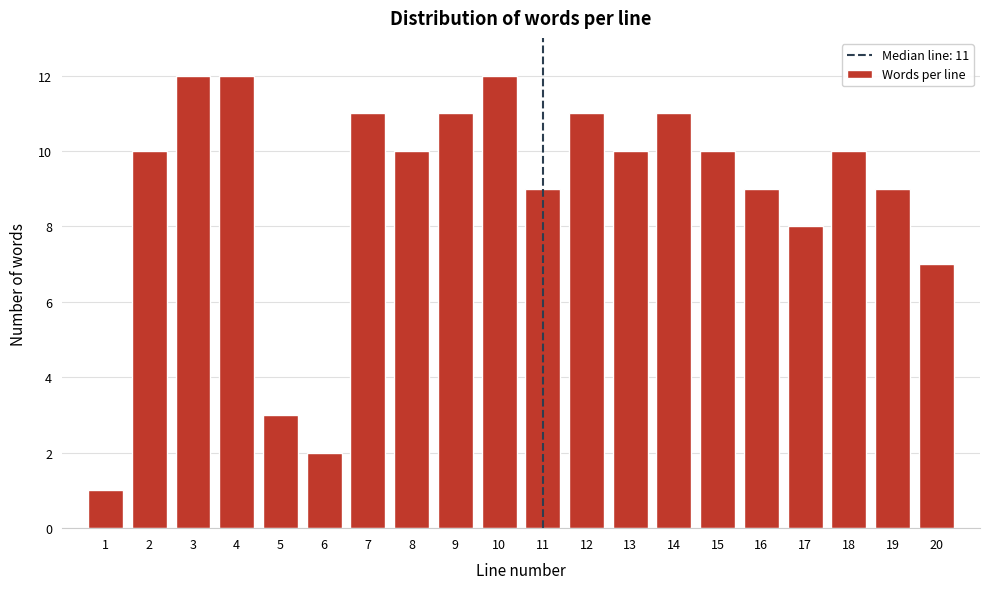

Reading left to right, transcribe all the data shown in this chart.

1=1	2=10	3=12	4=12	5=3	6=2	7=11	8=10	9=11	10=12	11=9	12=11	13=10	14=11	15=10	16=9	17=8	18=10	19=9	20=7